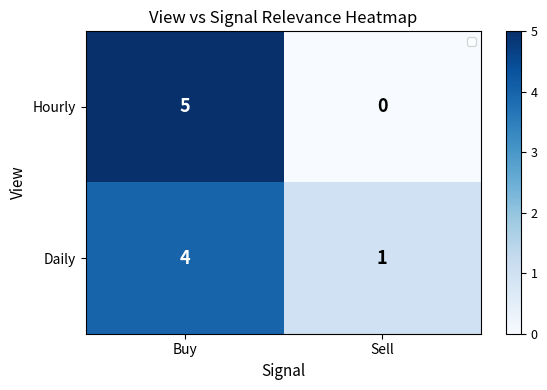

Count the number of categories in the chart.

2